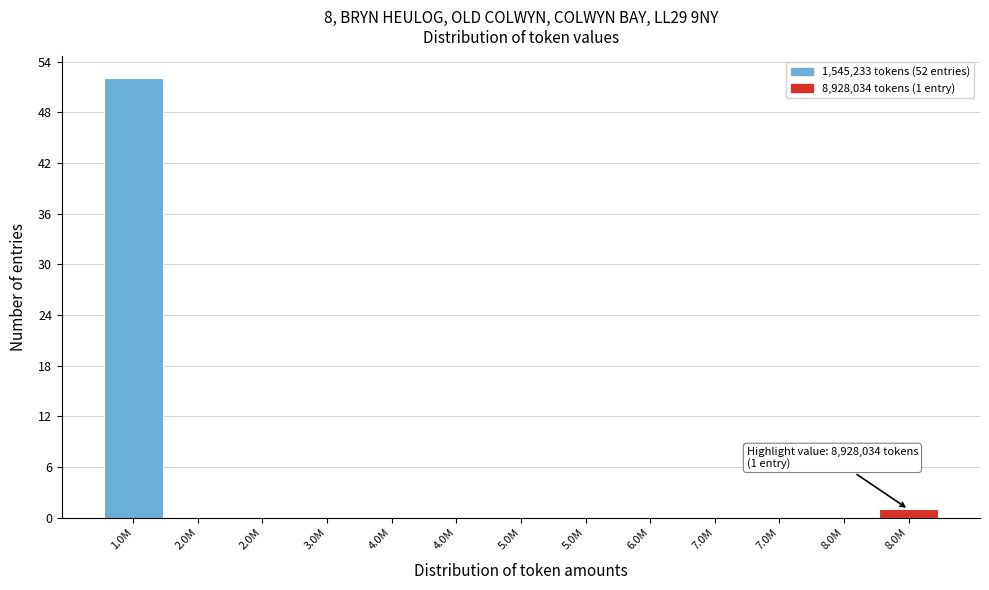

Are the bars horizontal?

No